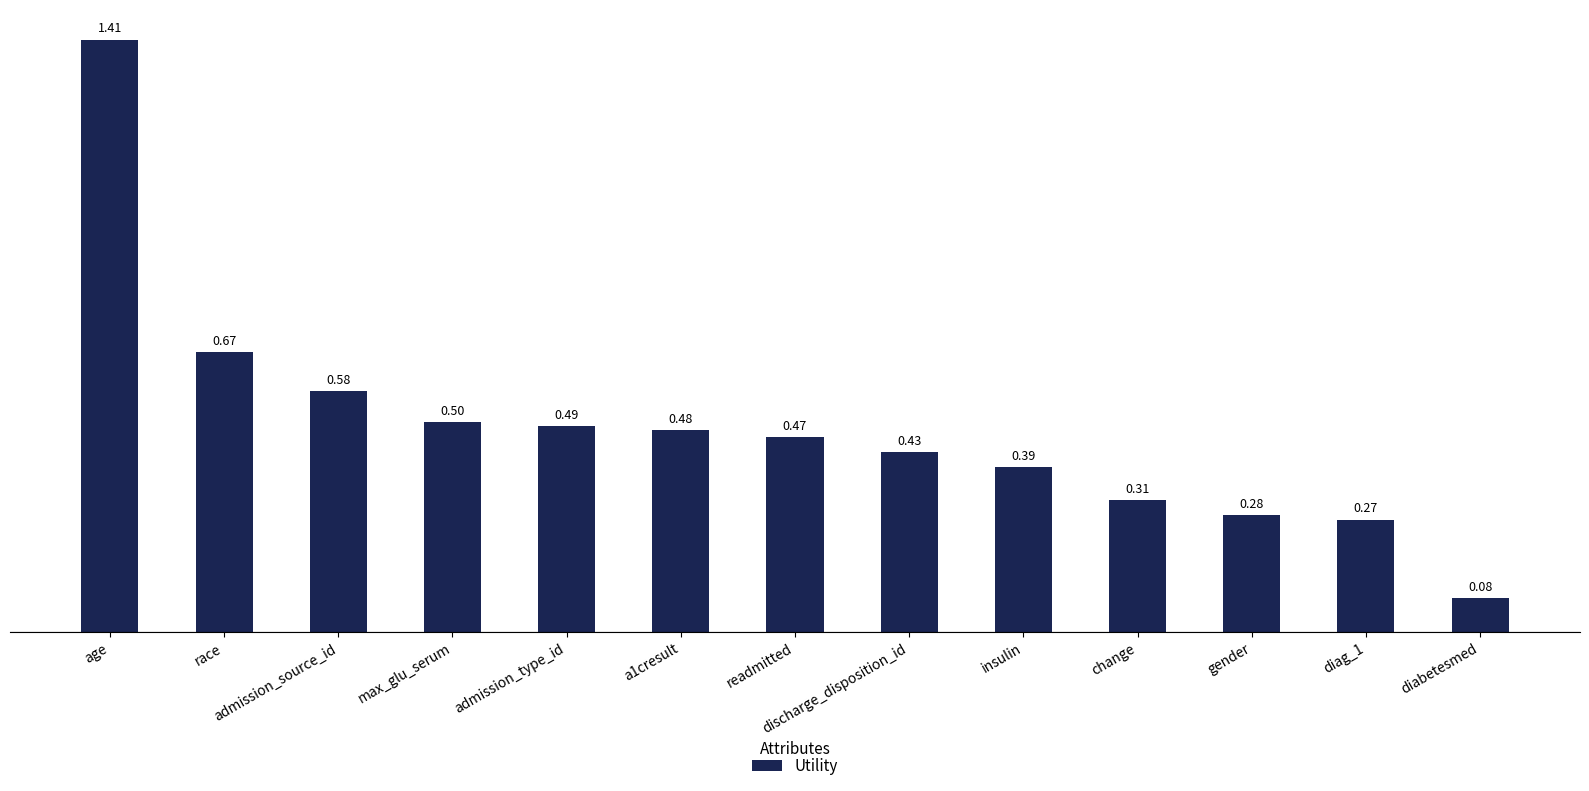

What is the difference between the maximum and minimum values?

1.3